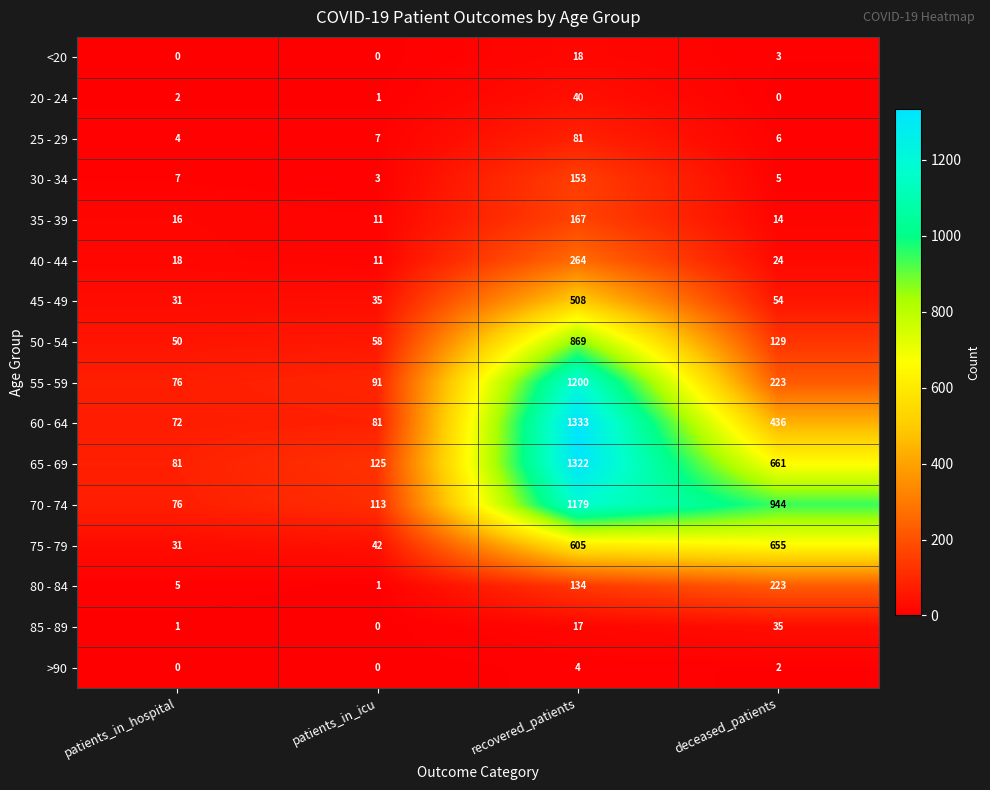

Which series changed the most between patients_in_icu and recovered_patients?

60 - 64